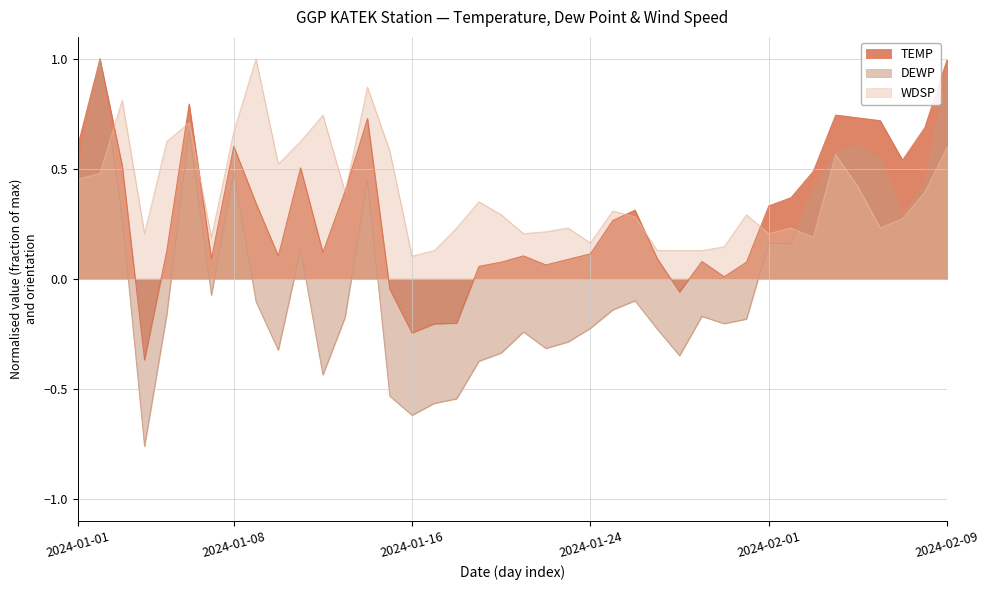

Reading right to left, extract all data points from this chart.

TEMP: 1.0	0.7	0.5	0.7	0.7	0.7	0.5	0.4	0.3	0.1	0.0	0.1	-0.1	0.1	0.3	0.3	0.1	0.1	0.1	0.1	0.1	0.1	-0.2	-0.2	-0.2	-0.0	0.7	0.4	0.1	0.5	0.1	0.3	0.6	0.1	0.8	0.1	-0.4	0.5	1.0	0.6
DEWP: 0.9	0.4	0.3	0.5	0.6	0.6	0.4	0.2	0.2	-0.2	-0.2	-0.2	-0.4	-0.2	-0.1	-0.1	-0.2	-0.3	-0.3	-0.2	-0.3	-0.4	-0.5	-0.6	-0.6	-0.5	0.5	-0.2	-0.4	0.1	-0.3	-0.1	0.5	-0.1	0.7	-0.2	-0.8	0.3	1.0	0.5
WDSP: 0.6	0.4	0.3	0.2	0.4	0.6	0.2	0.2	0.2	0.3	0.1	0.1	0.1	0.1	0.3	0.3	0.2	0.2	0.2	0.2	0.3	0.4	0.2	0.1	0.1	0.6	0.9	0.4	0.7	0.6	0.5	1.0	0.7	0.2	0.7	0.6	0.2	0.8	0.5	0.5